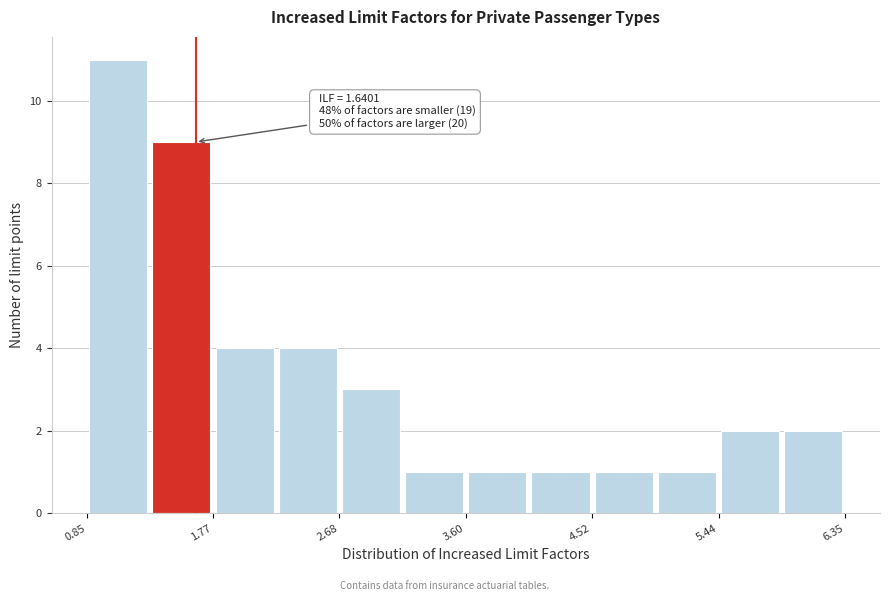

Which range on the x-axis has the tallest bar?

0.9 to 1.3